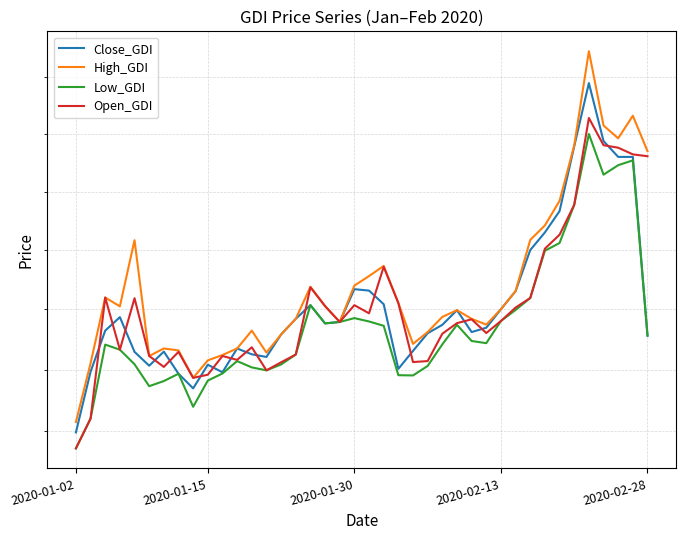

What is the approximate value of High_GDI at 22?

1577.7